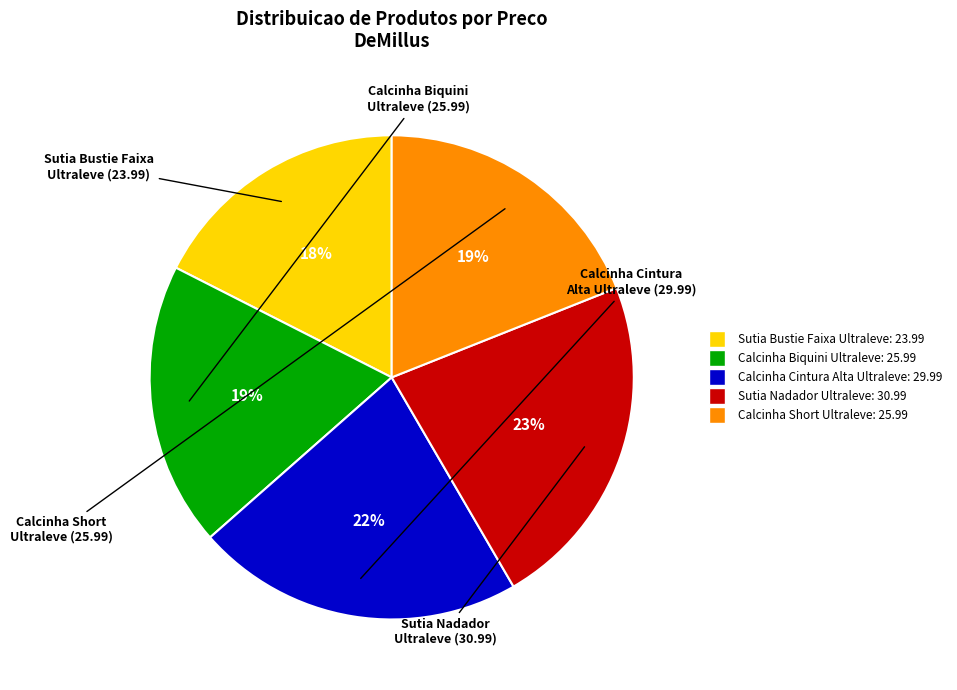

Is the sum of Calcinha Biquini Ultraleve: 25.99 and Calcinha Short Ultraleve: 25.99 greater than half?

No